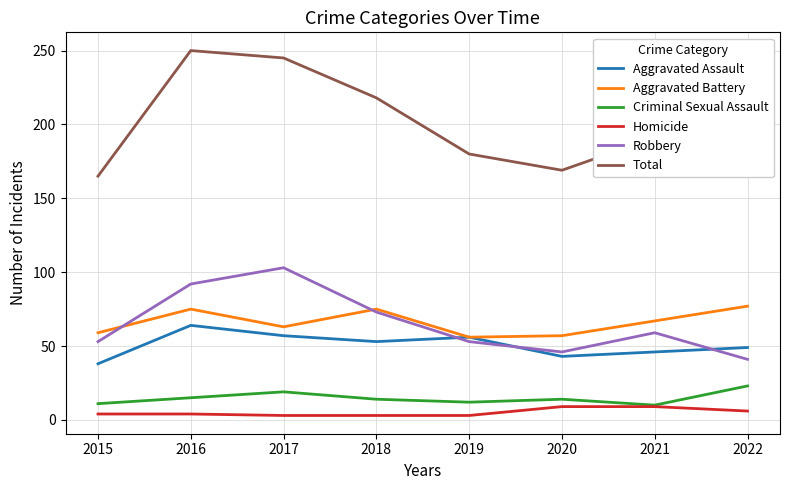

What is the maximum value shown in the chart?

250